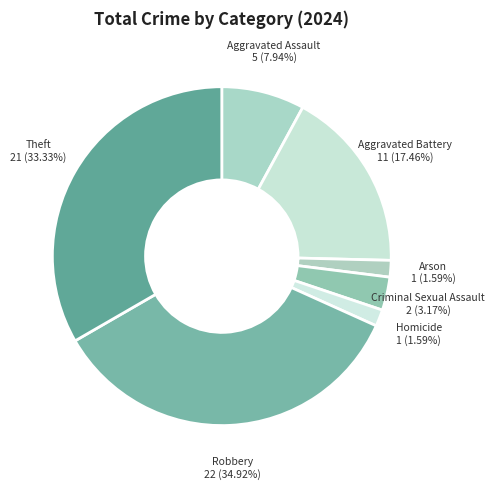

How many slices are in this pie chart?

7